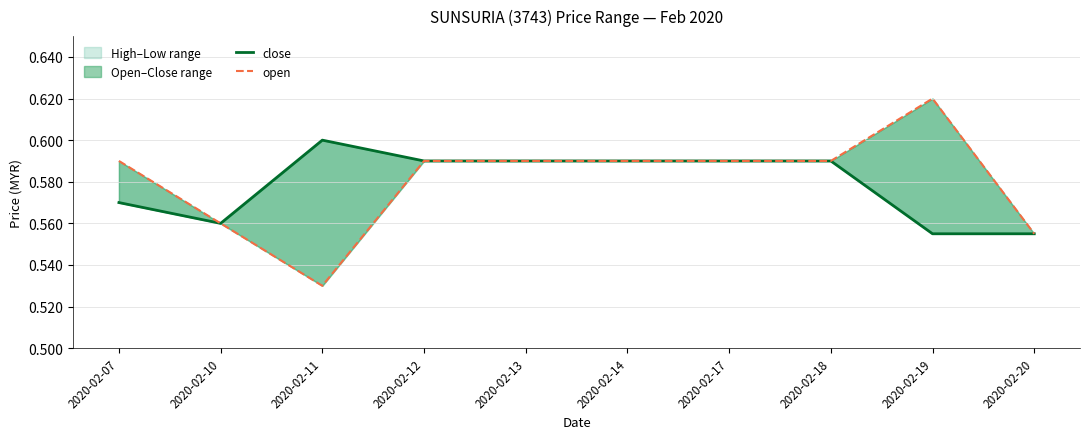

Count the number of categories in the chart.

10